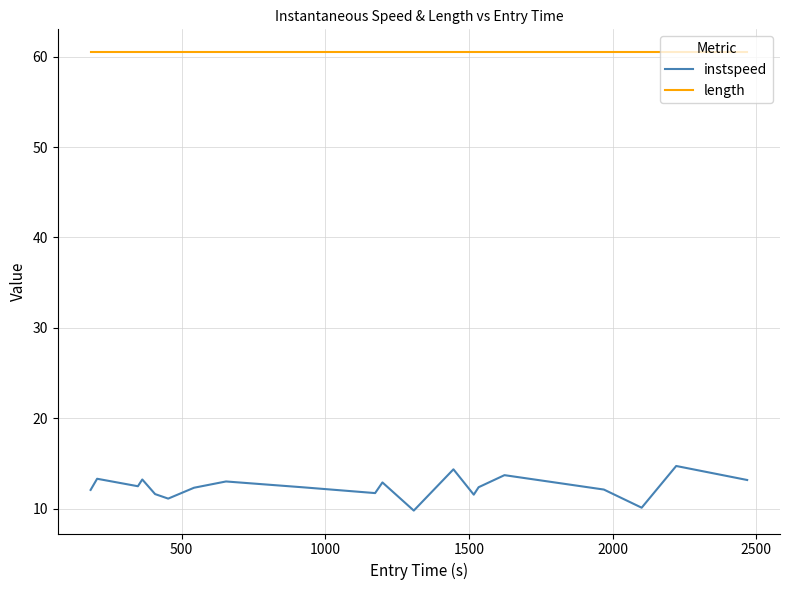

Which series has the widest spread of values?

instspeed